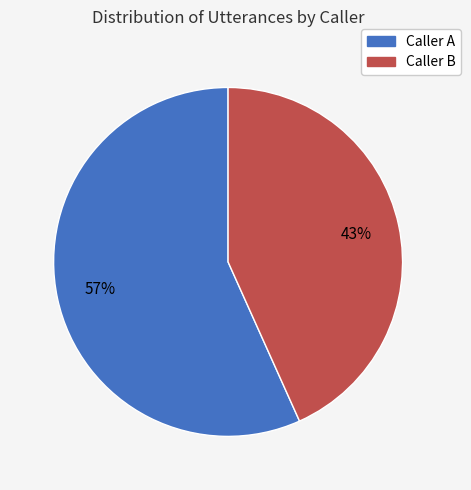

To the nearest percent, what is the average slice percentage?

50%